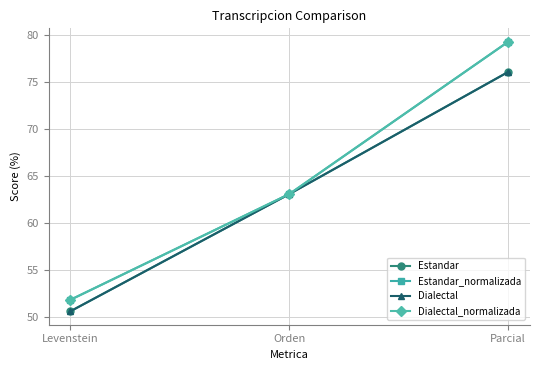

Is this an area chart (filled region under the line)?

No